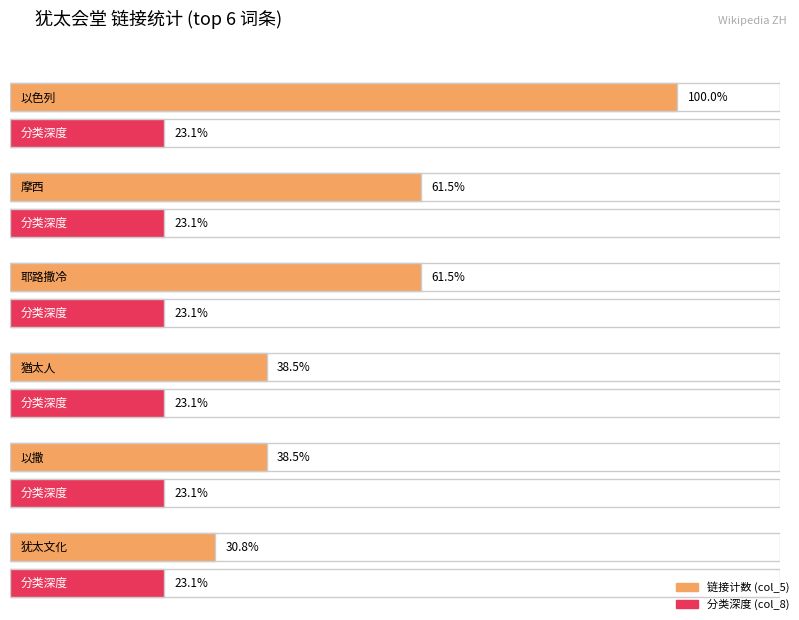

What is the value of the 摩西 bar at the 2nd from the left?

8